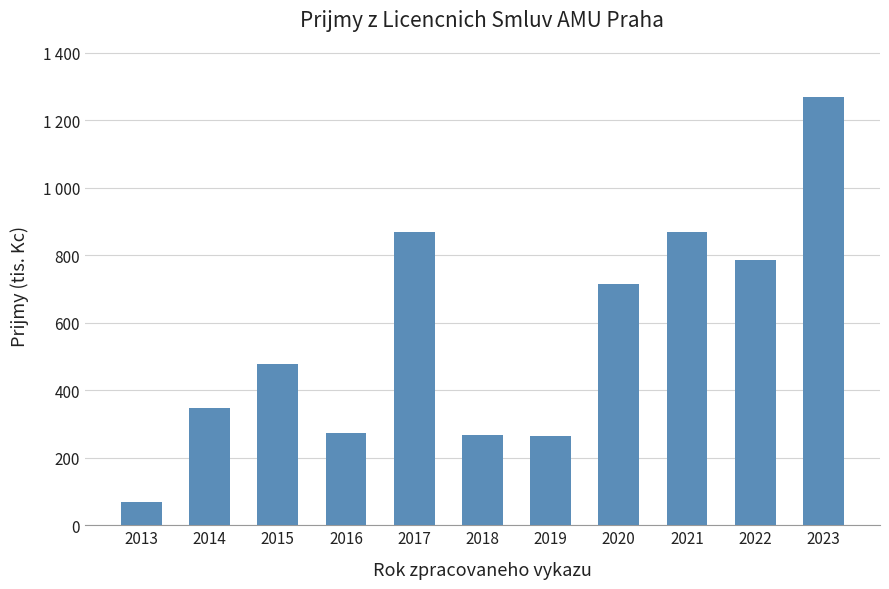

Are the bars horizontal?

No